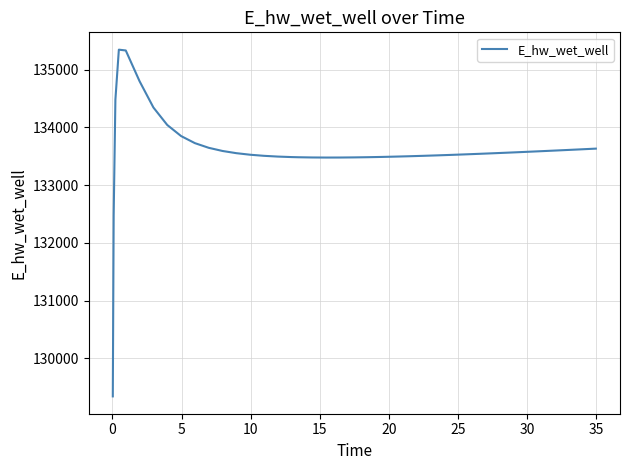

What is the smallest value displayed?

129338.2